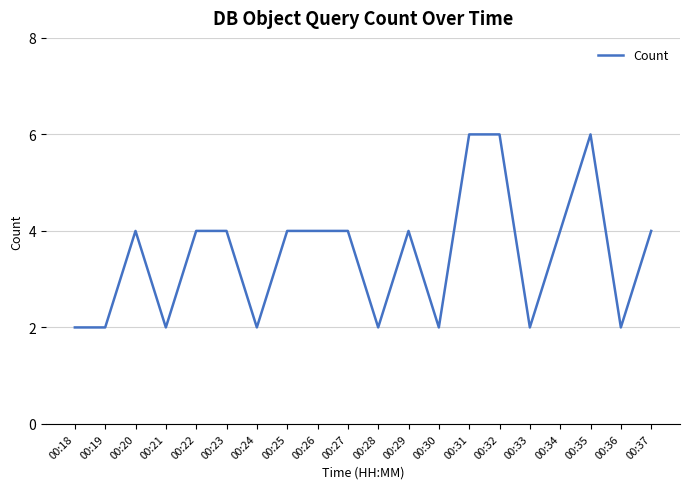

True or false: the data shows 4 at 00:27.

True